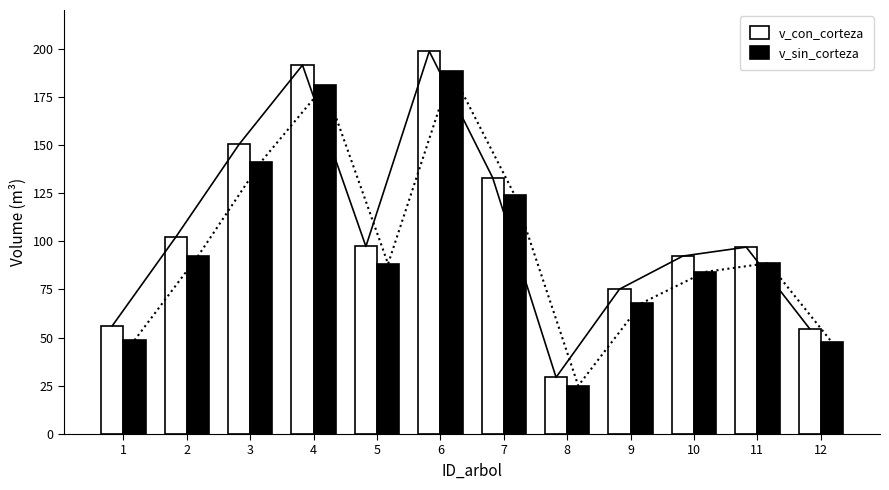

Reading right to left, list all the values displayed in this chart.

v_con_corteza: 12=54.6	11=97.0	10=92.3	9=75.2	8=29.4	7=133.0	6=198.6	5=97.3	4=191.4	3=150.3	2=102.1	1=56.2
v_sin_corteza: 12=47.6	11=88.7	10=84.1	9=67.9	8=25.1	7=123.8	6=188.2	5=88.3	4=180.9	3=141.4	2=92.3	1=48.7